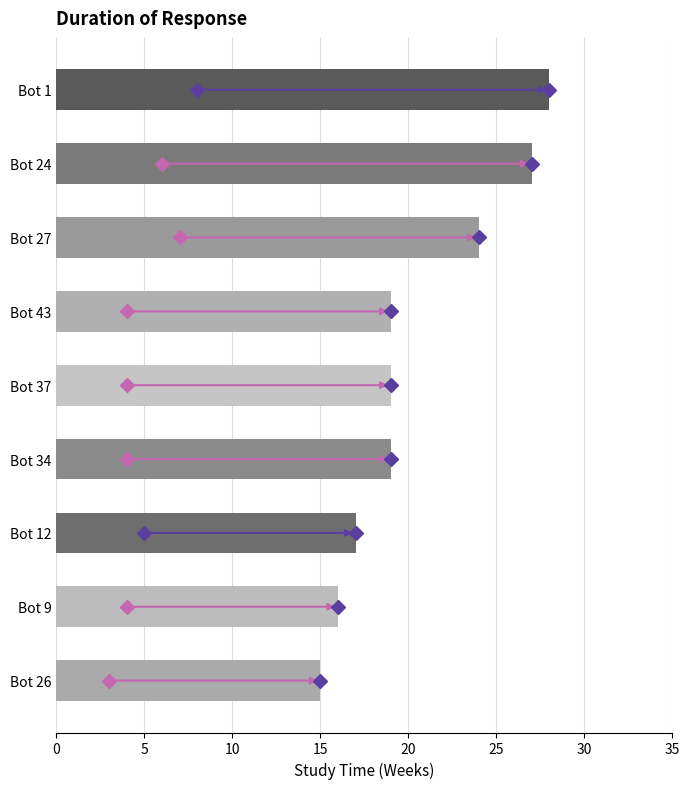

Reading bottom to top, transcribe all the data shown in this chart.

Bot 26=15	Bot 9=16	Bot 12=17	Bot 34=19	Bot 37=19	Bot 43=19	Bot 27=24	Bot 24=27	Bot 1=28